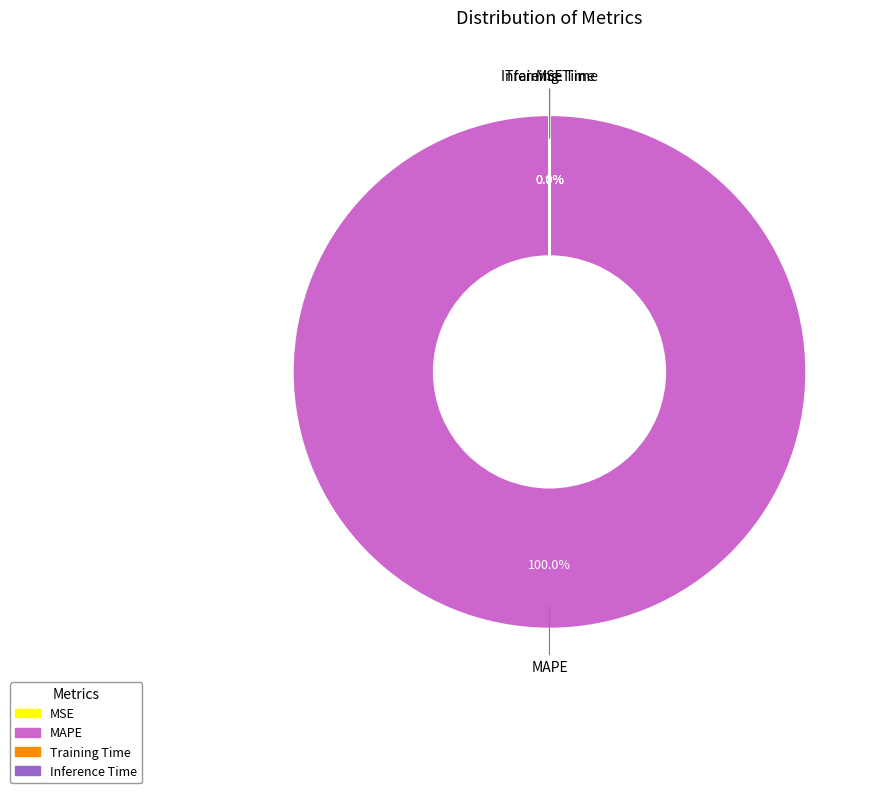

Is it true that Training Time is 1% of the pie?

False